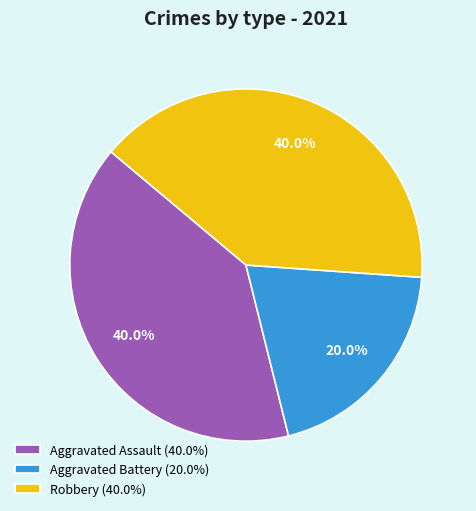

Is it true that Aggravated Assault is 49% of the pie?

False